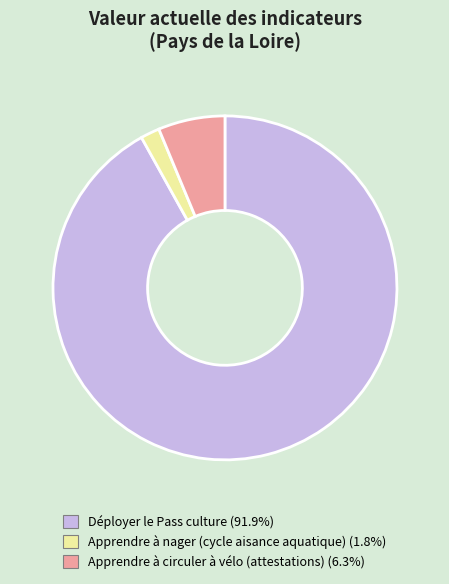

Is it true that Apprendre à nager (cycle aisance aquatique) is 2% of the pie?

True